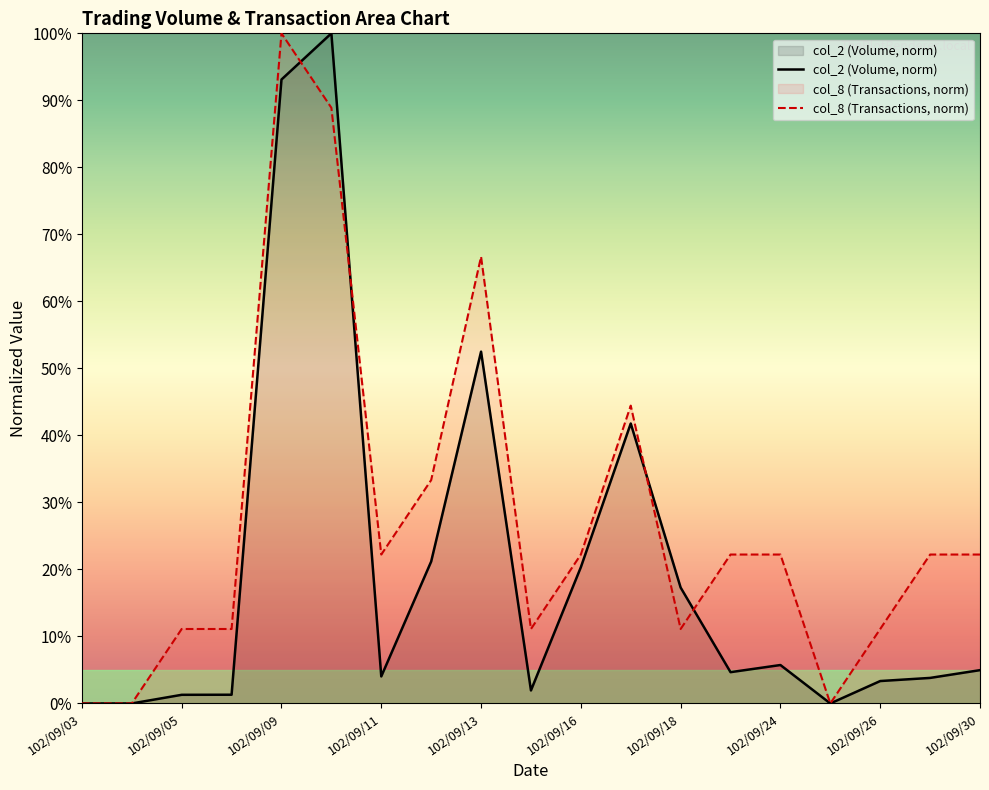

At which category is the sum across all series the highest?

102/09/09